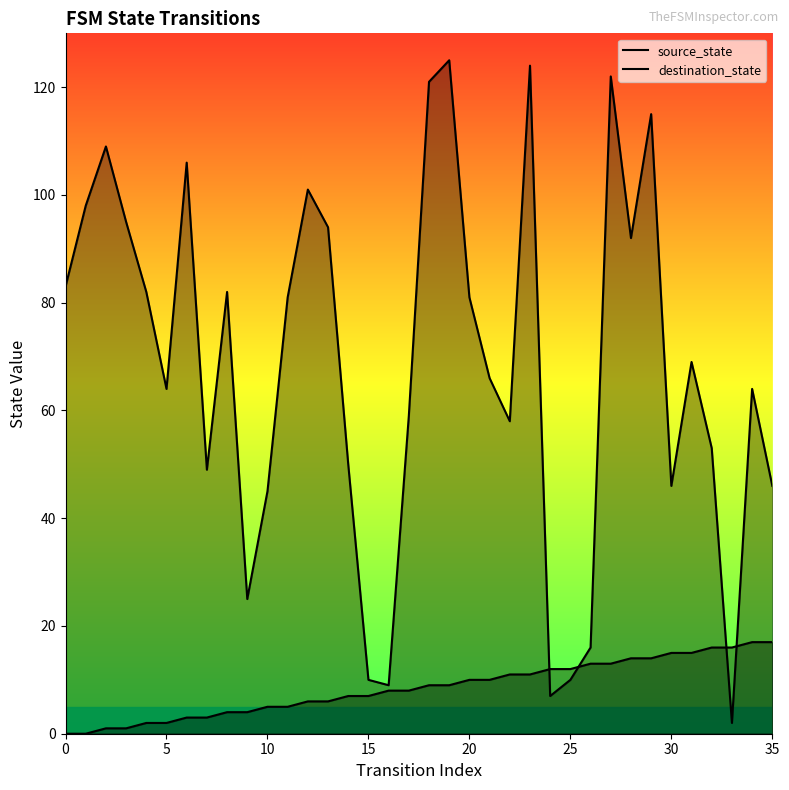

Count the number of categories in the chart.

36